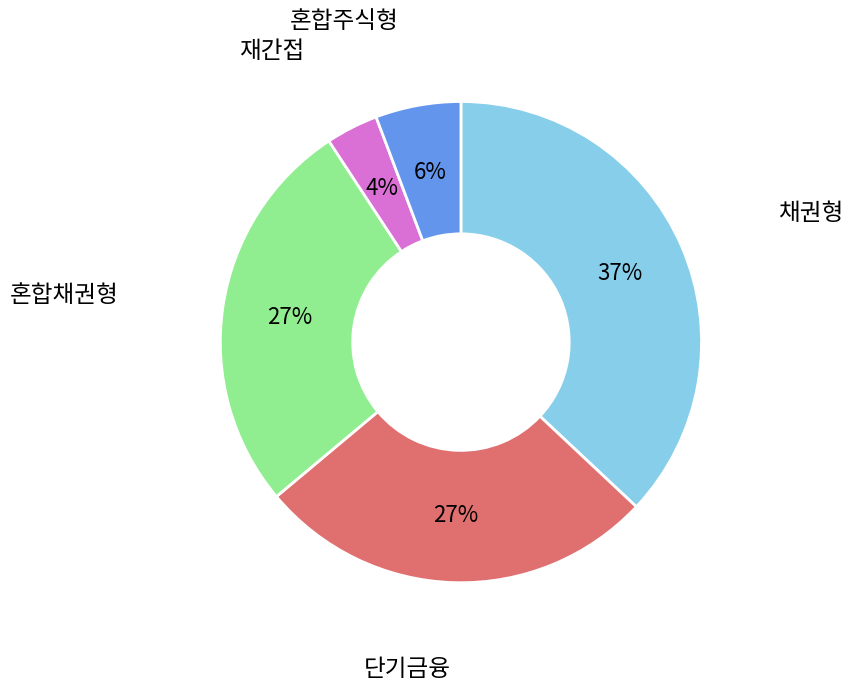

To the nearest percent, what percentage of the pie is 재간접?

4%